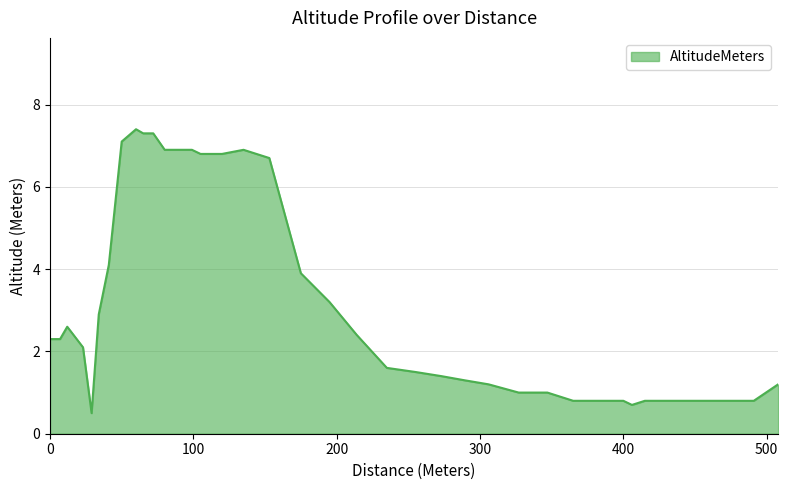

What is the difference between the maximum and minimum values?

6.9